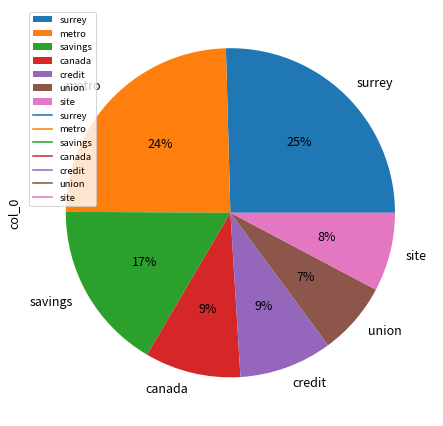

To the nearest percent, what percentage of the pie is savings?

17%